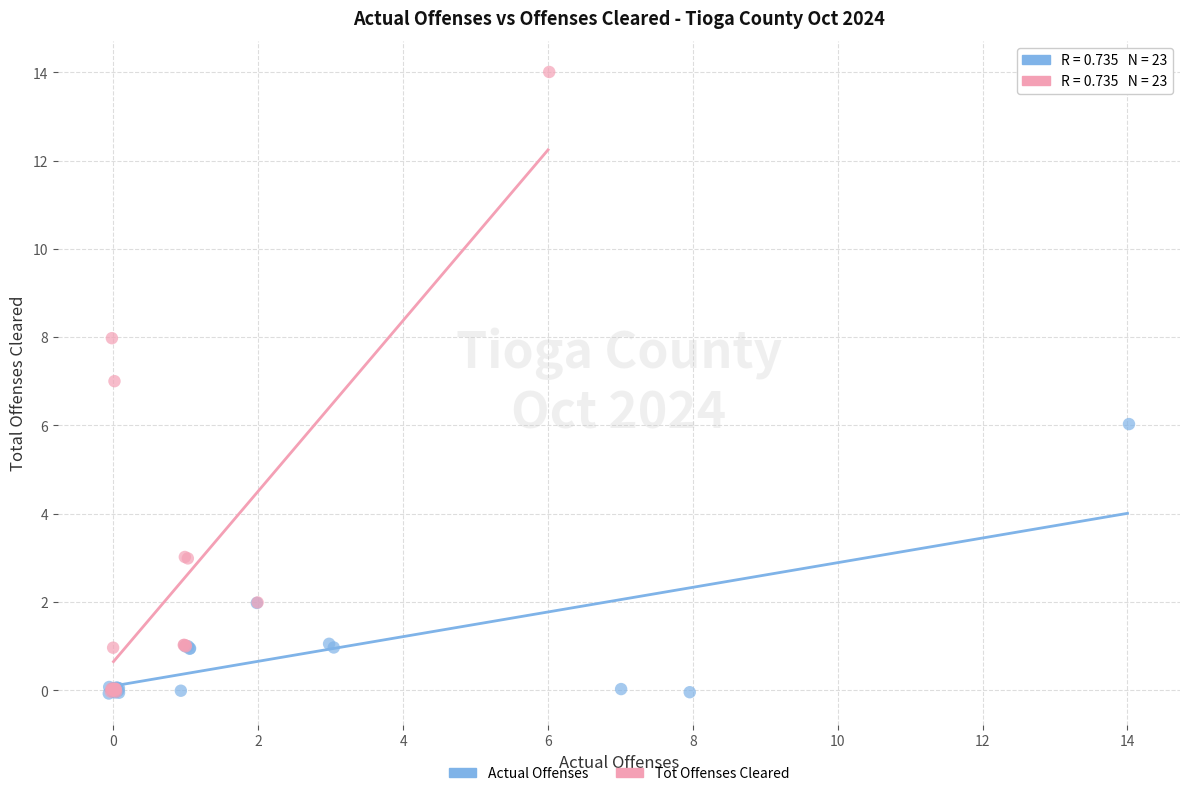

Which series contains the highest Y value?

Tot Offenses Cleared